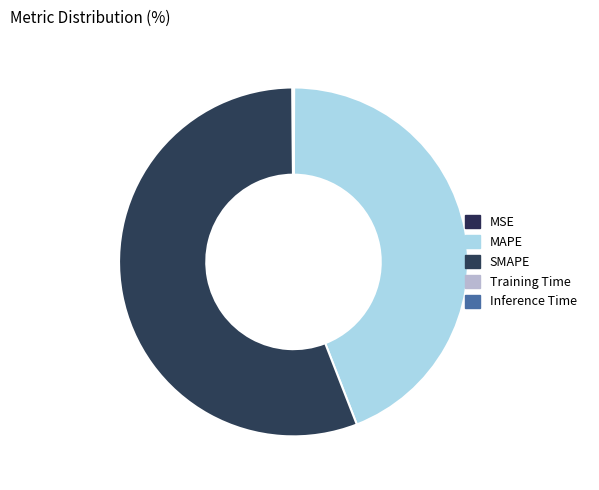

How many slices are in this pie chart?

5